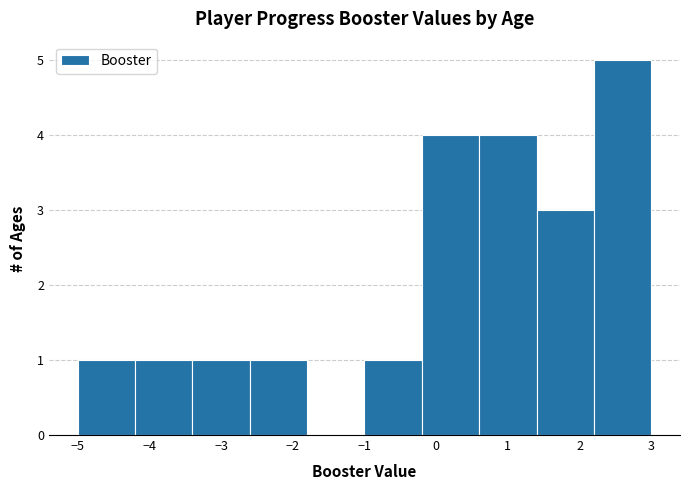

Which range on the x-axis has the tallest bar?

2.2 to 3.0